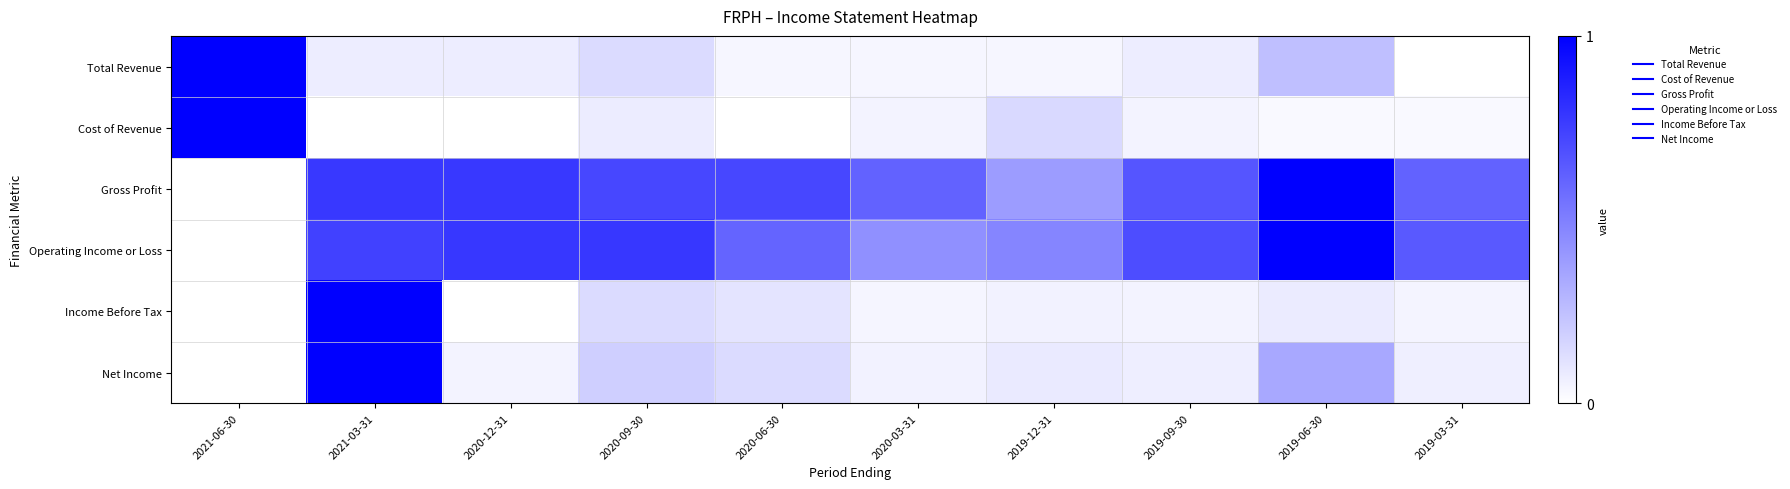

How many series are shown in this chart?

6